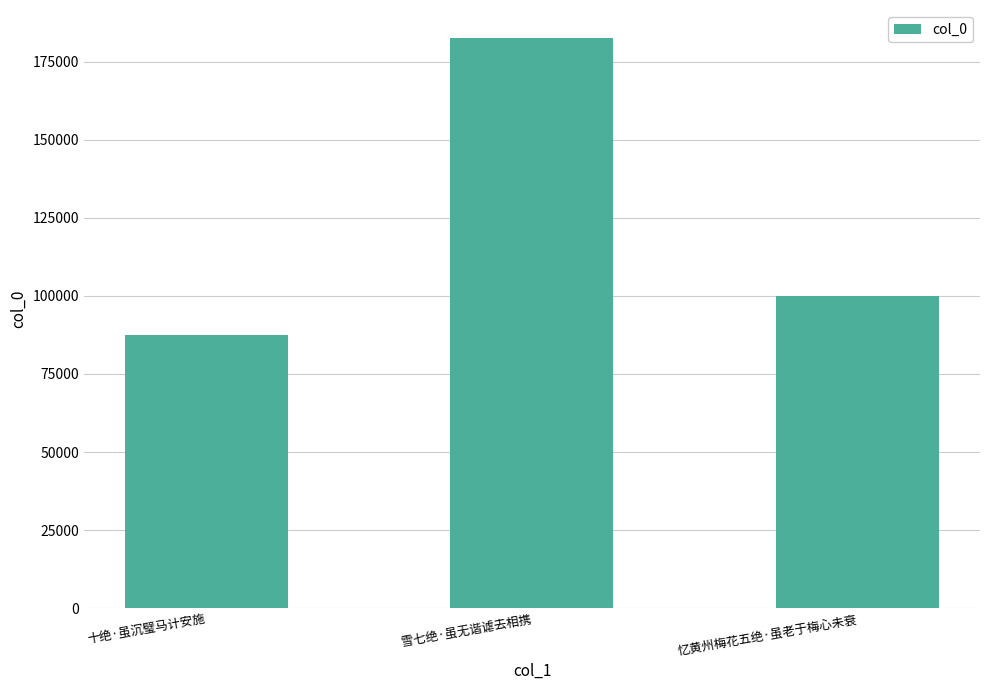

What is the value of the 1st bar from the left?

87498